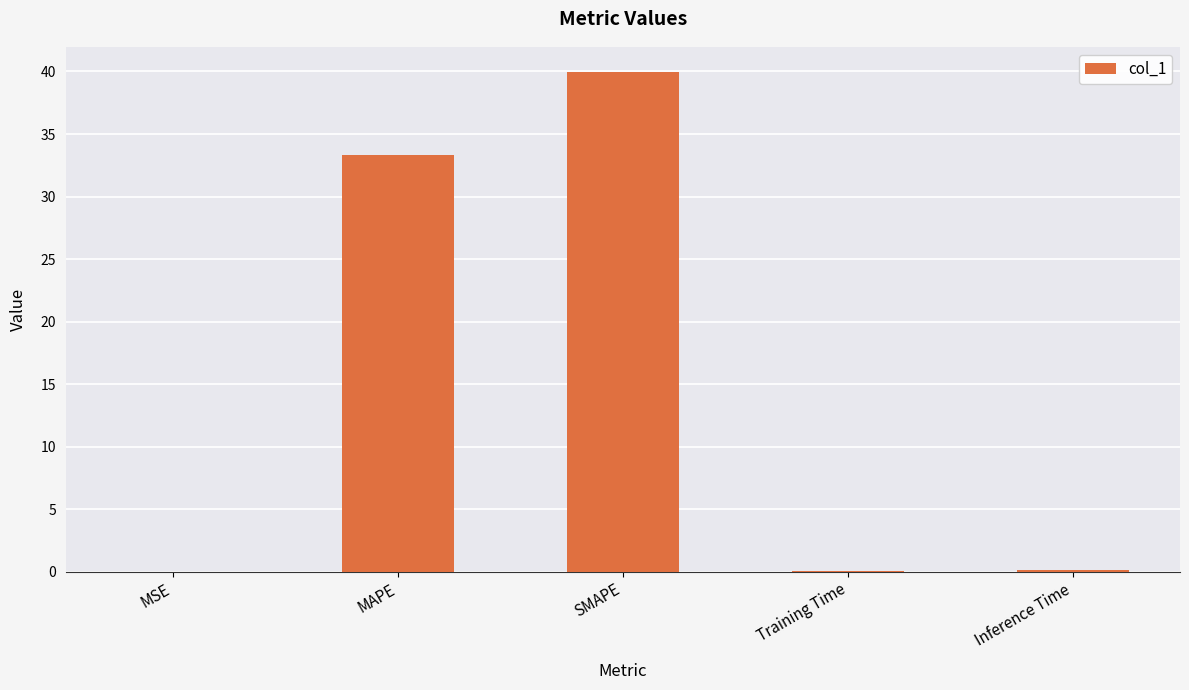

Which has a higher value, Inference Time or SMAPE?

SMAPE